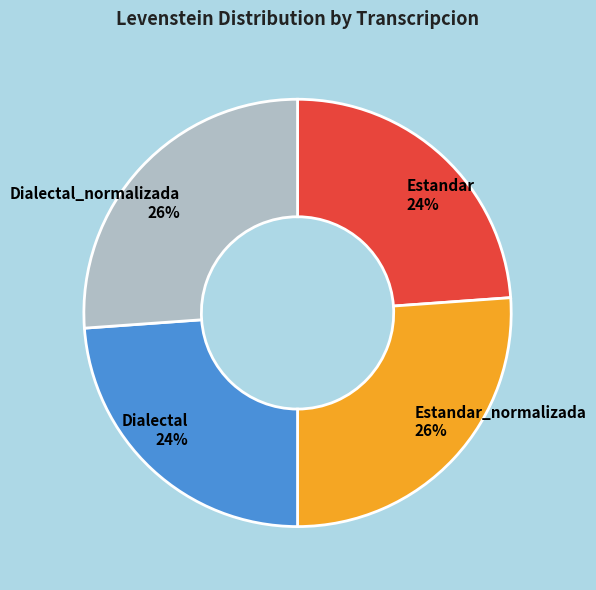

To the nearest percent, what is the difference between the largest and smallest slice percentages?

2%